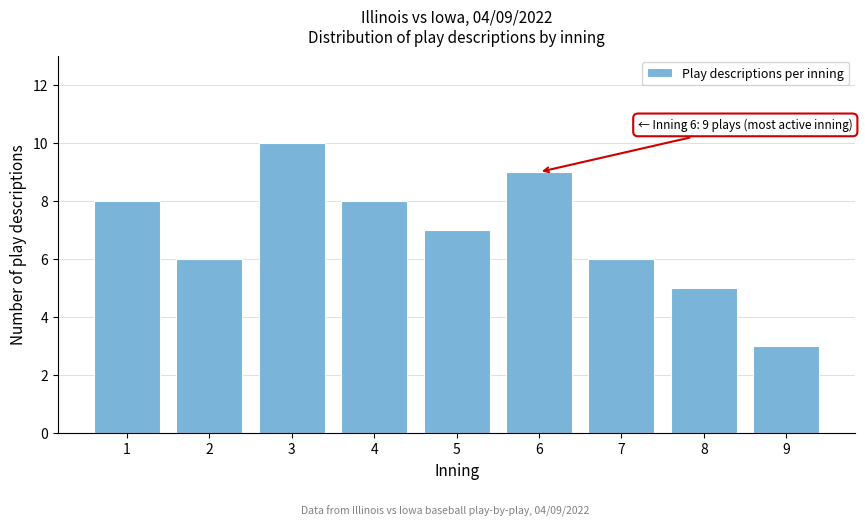

Reading left to right, what are all the values shown in this chart?

8	6	10	8	7	9	6	5	3